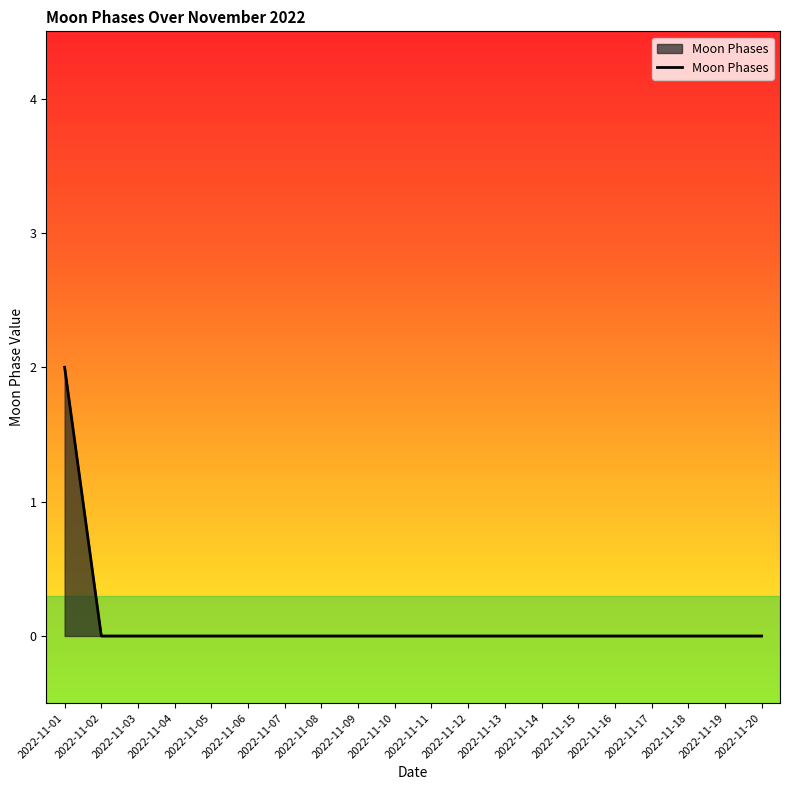

Does the chart display data point markers on the line(s)?

No